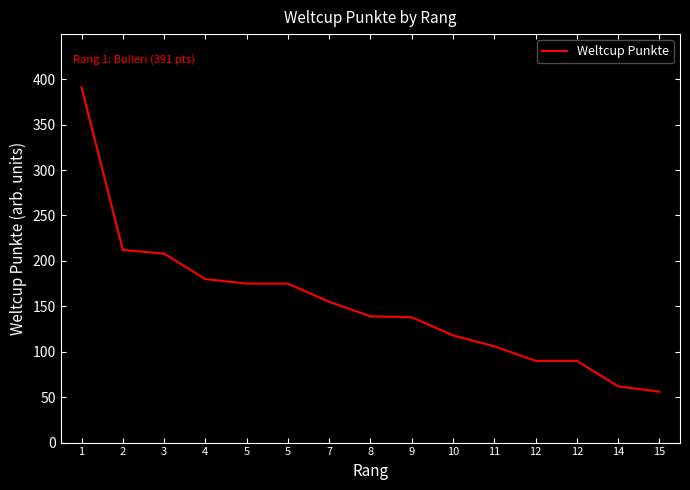

List the labels in order of value, largest first.

1, 2, 3, 4, 5, 5, 7, 8, 9, 10, 11, 12, 12, 14, 15